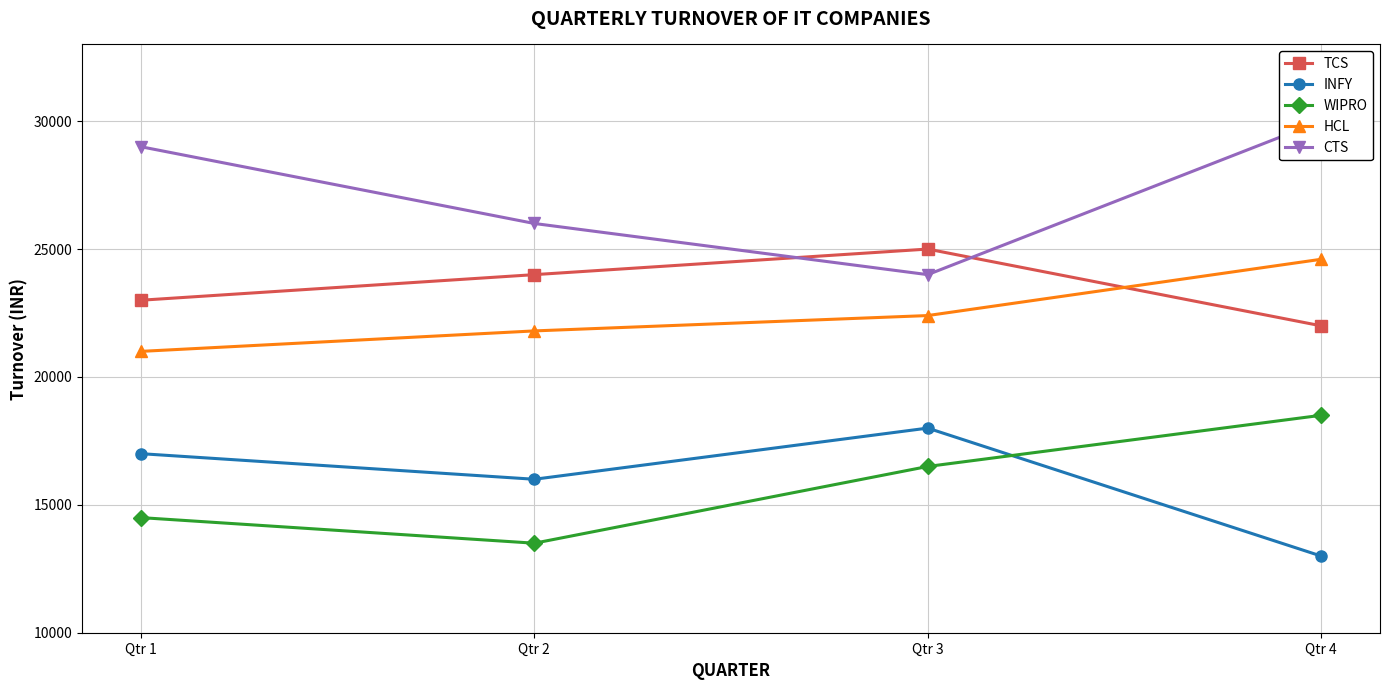

At which category does the chart reach its minimum across all series?

Qtr 4